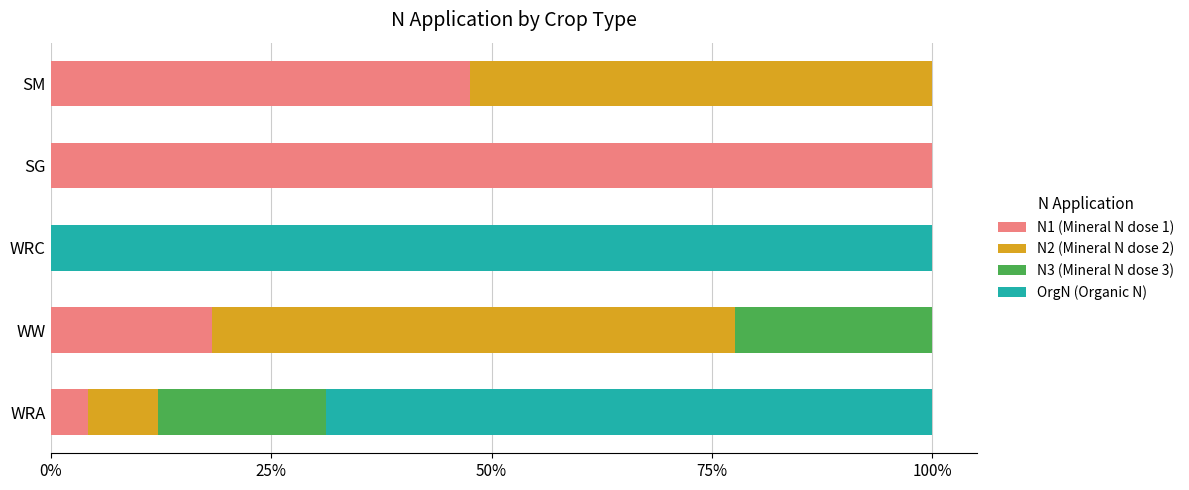

What is the total value across all series at SM?

100.0